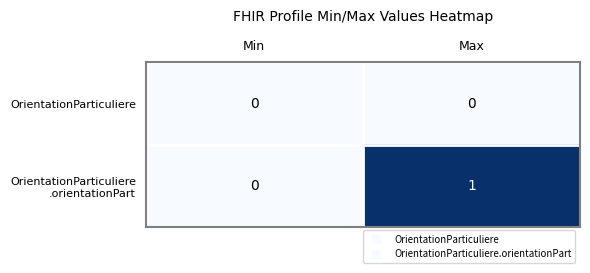

At which category is the sum across all series the highest?

Max